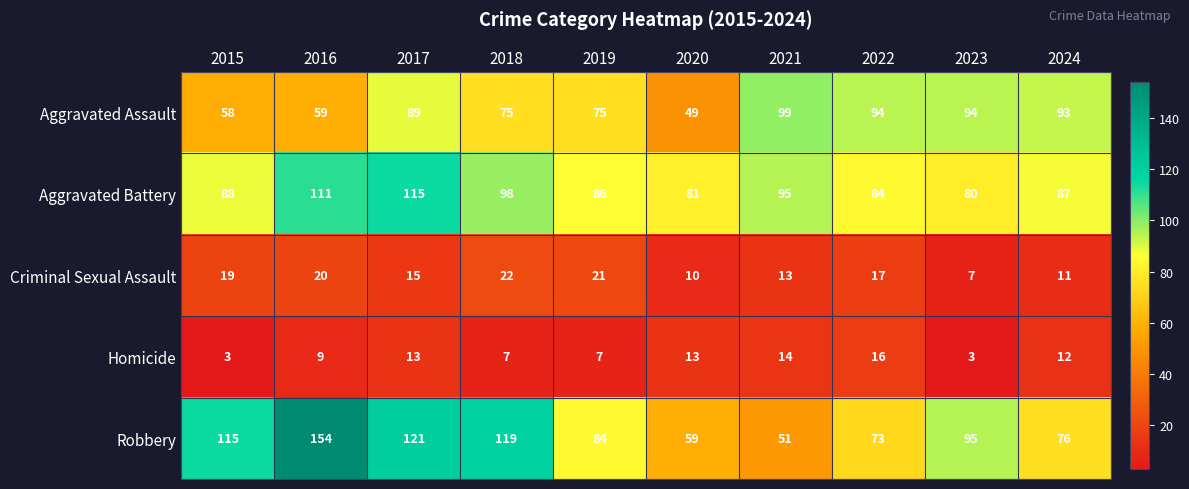

How many data points does each series have?

10